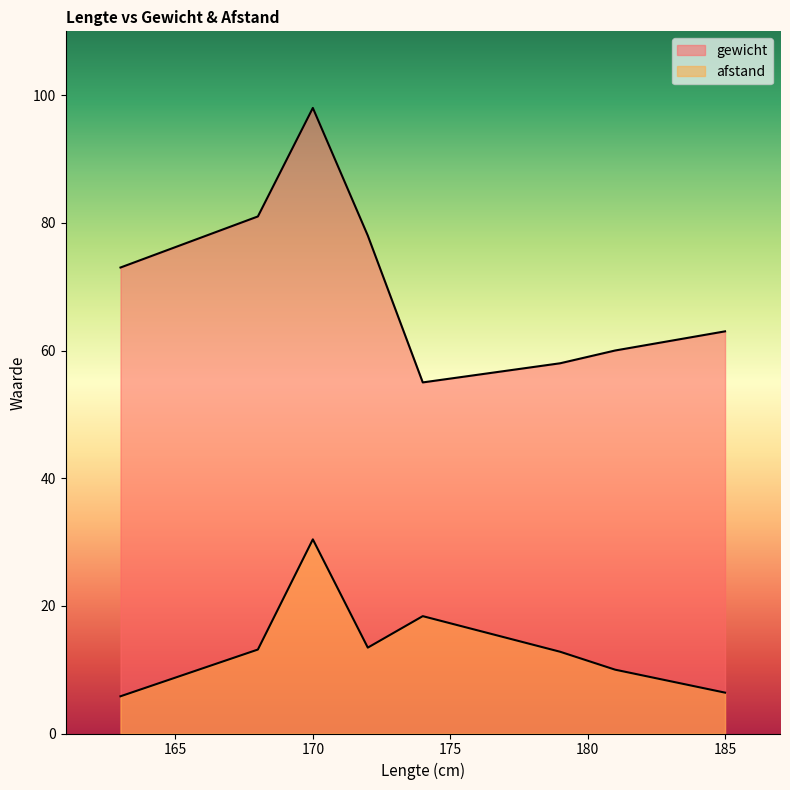

Does the chart display data point markers on the line(s)?

No